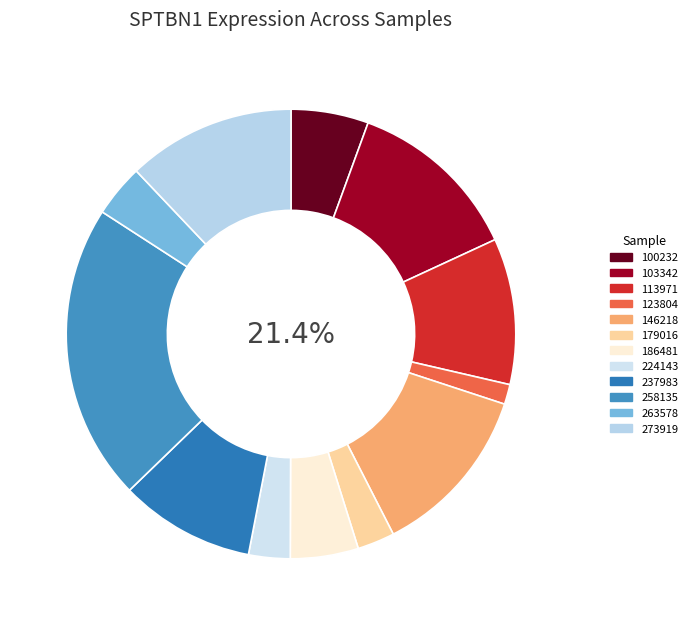

To the nearest percent, what percentage of the pie is 179016?

3%